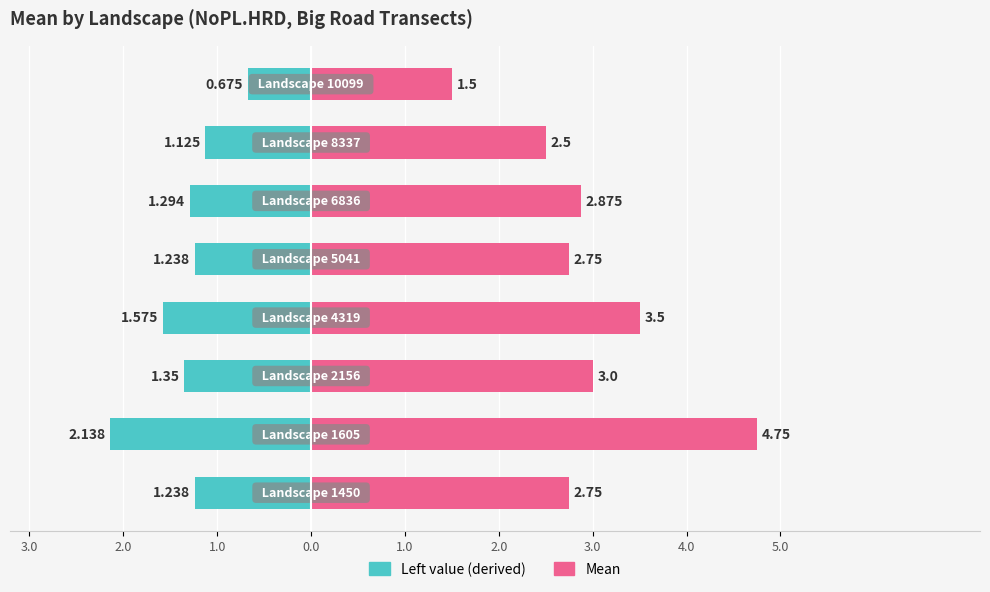

Count the number of data series in this chart.

2